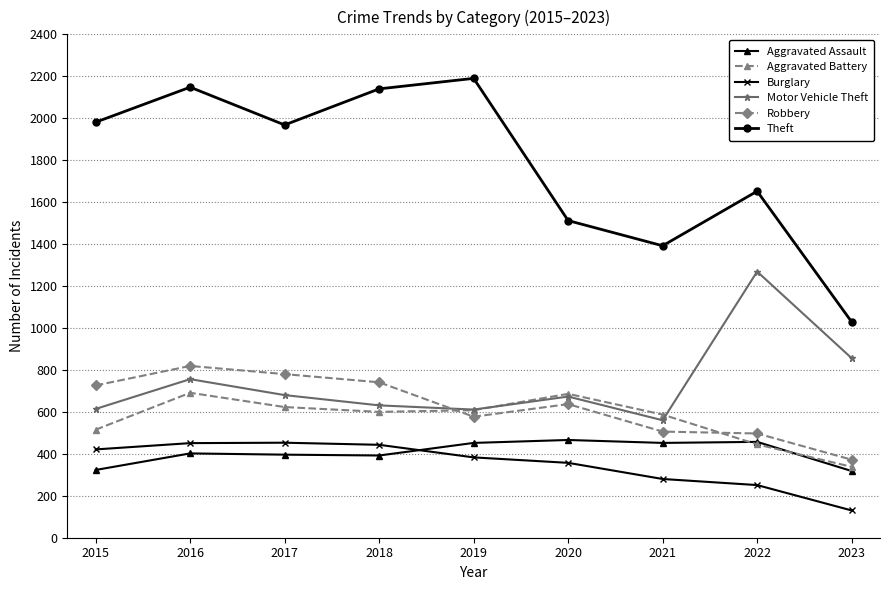

At how many categories does at least one series exceed 1219?

8